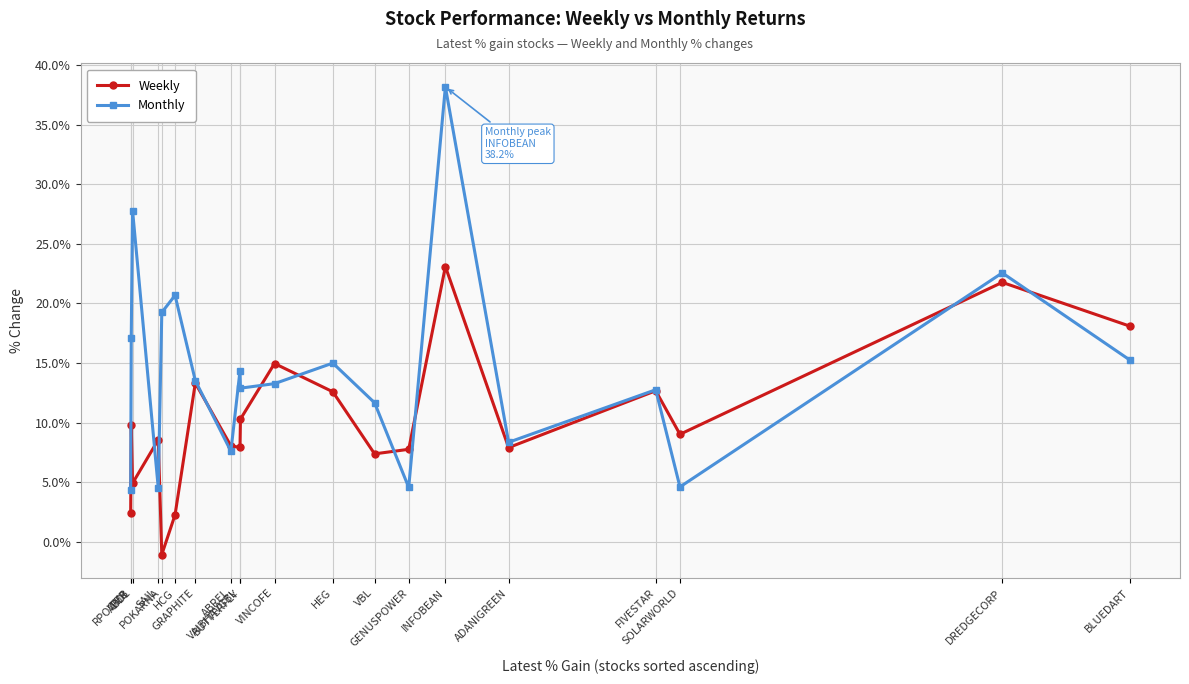

Which series has the widest spread of values?

Monthly